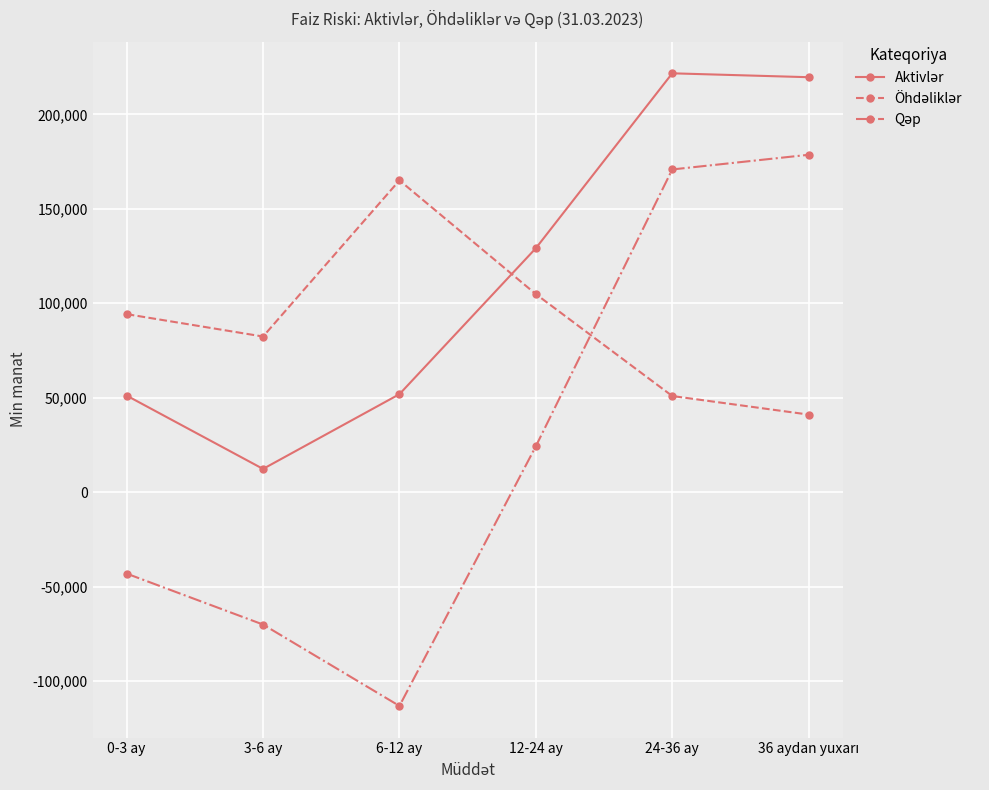

What is the total value across all series at 6-12 ay?

103752.1